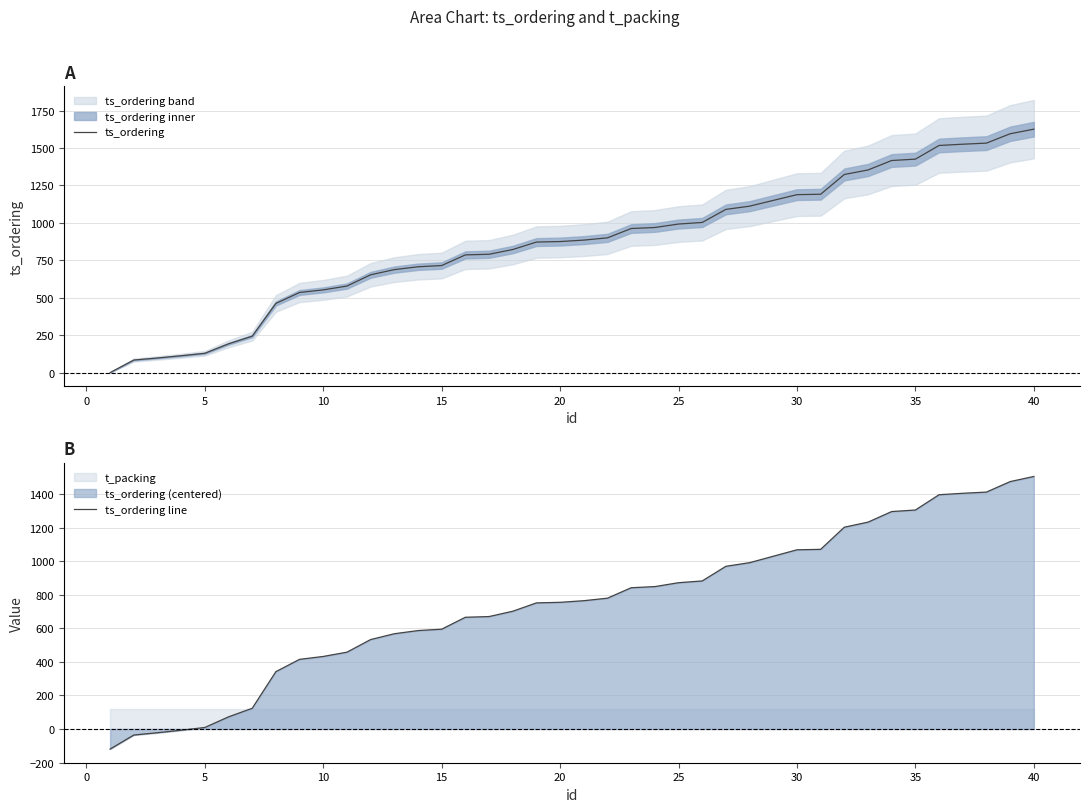

How many data points in ts_ordering are less than 884?

20